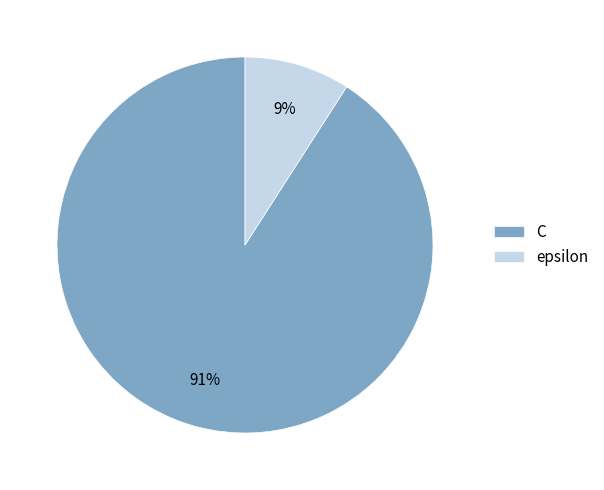

True or false: C accounts for 91% of the total.

True